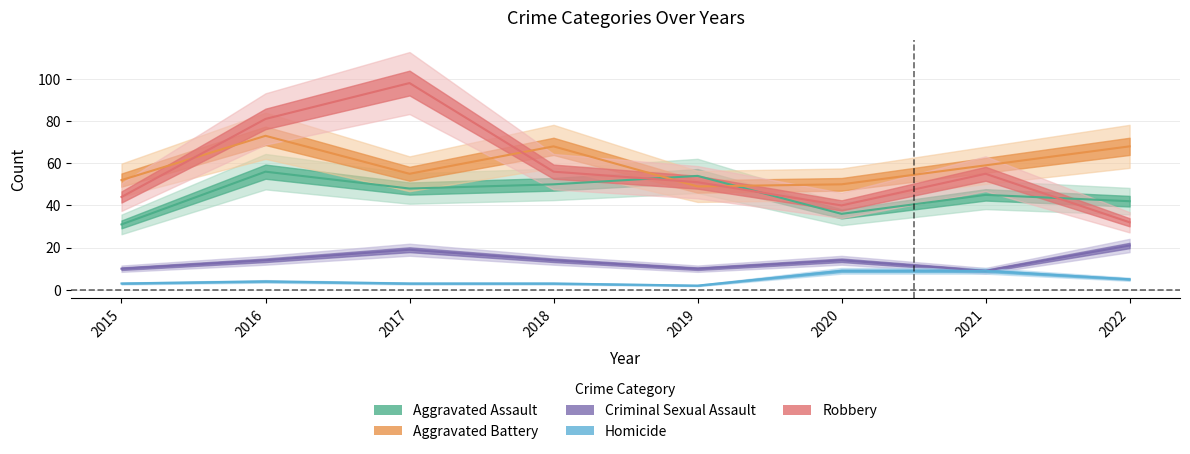

The value of Homicide at 2016 is 4. True or false?

True